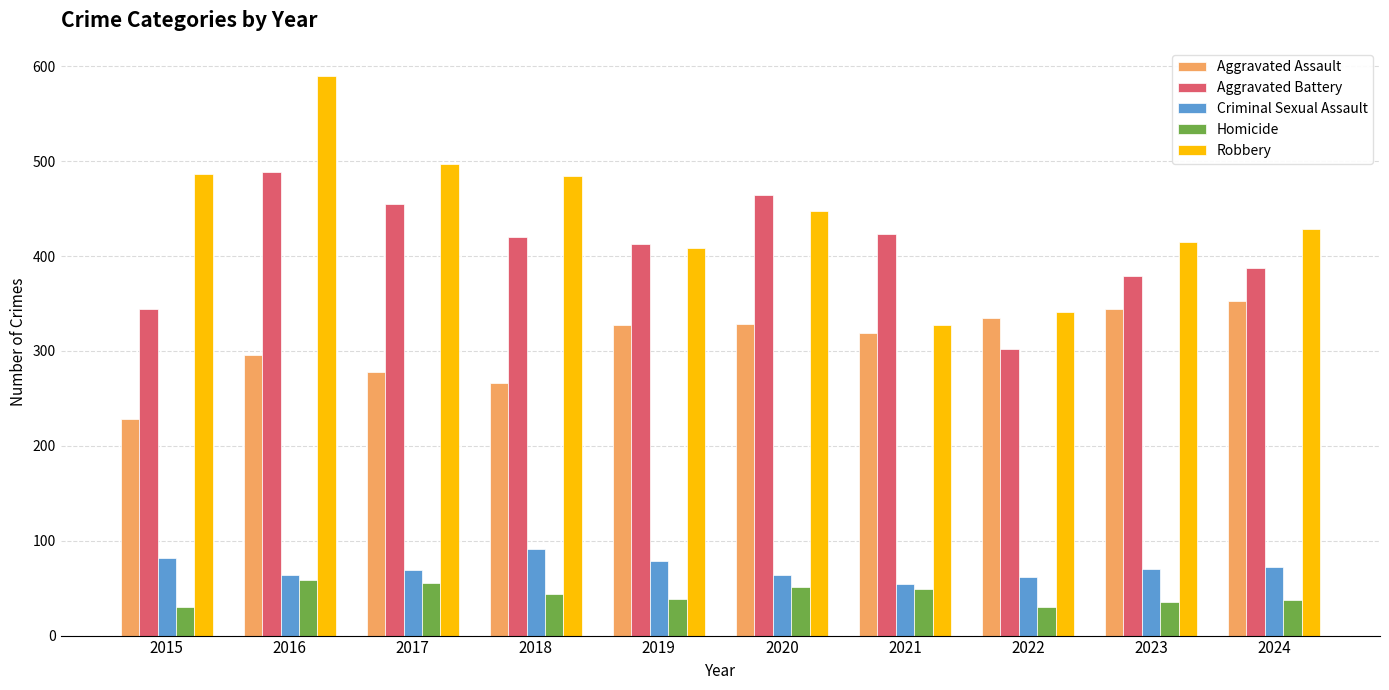

The value of Aggravated Assault at 2019 is 207. True or false?

False